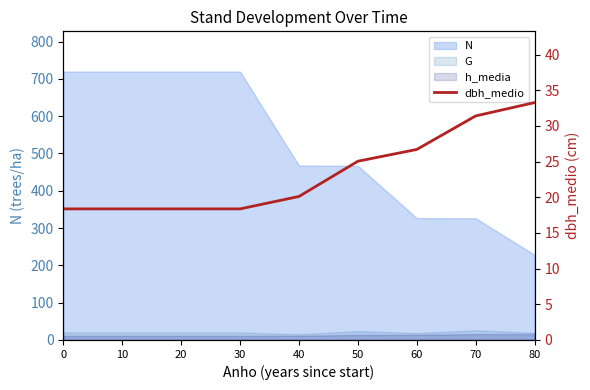

Reading left to right, transcribe all the data shown in this chart.

18.4	18.4	18.4	18.4	20.1	25.1	26.7	31.4	33.3